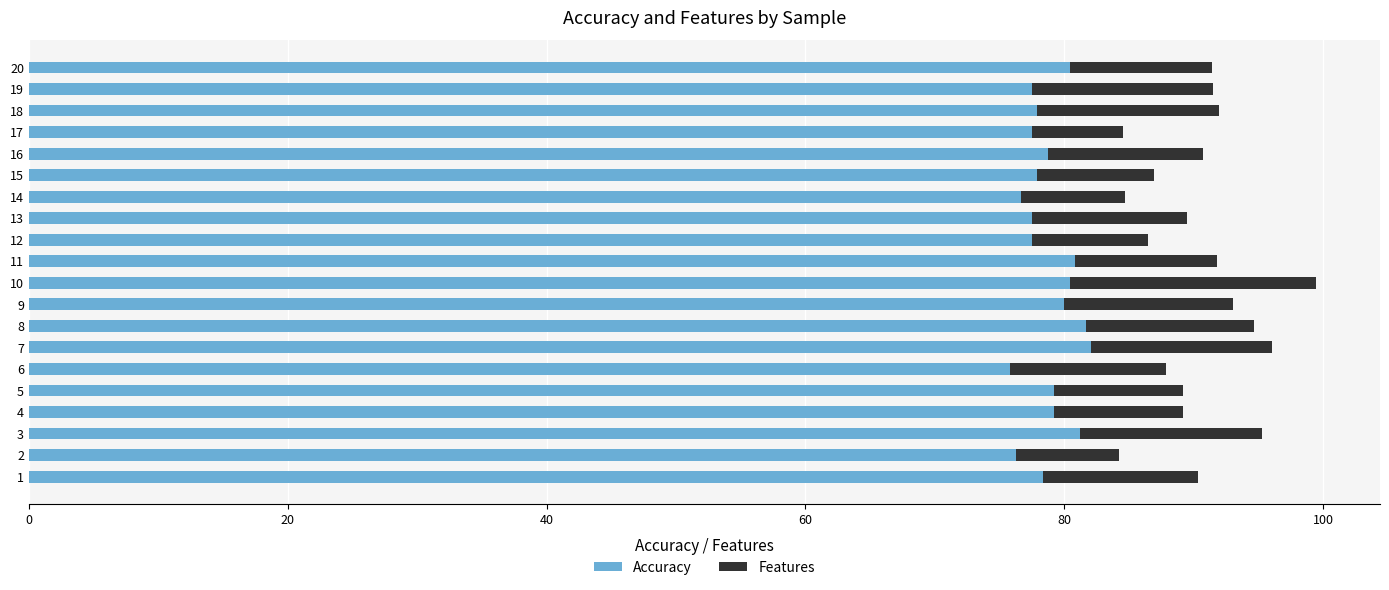

What is the average value of the Accuracy series?

78.8